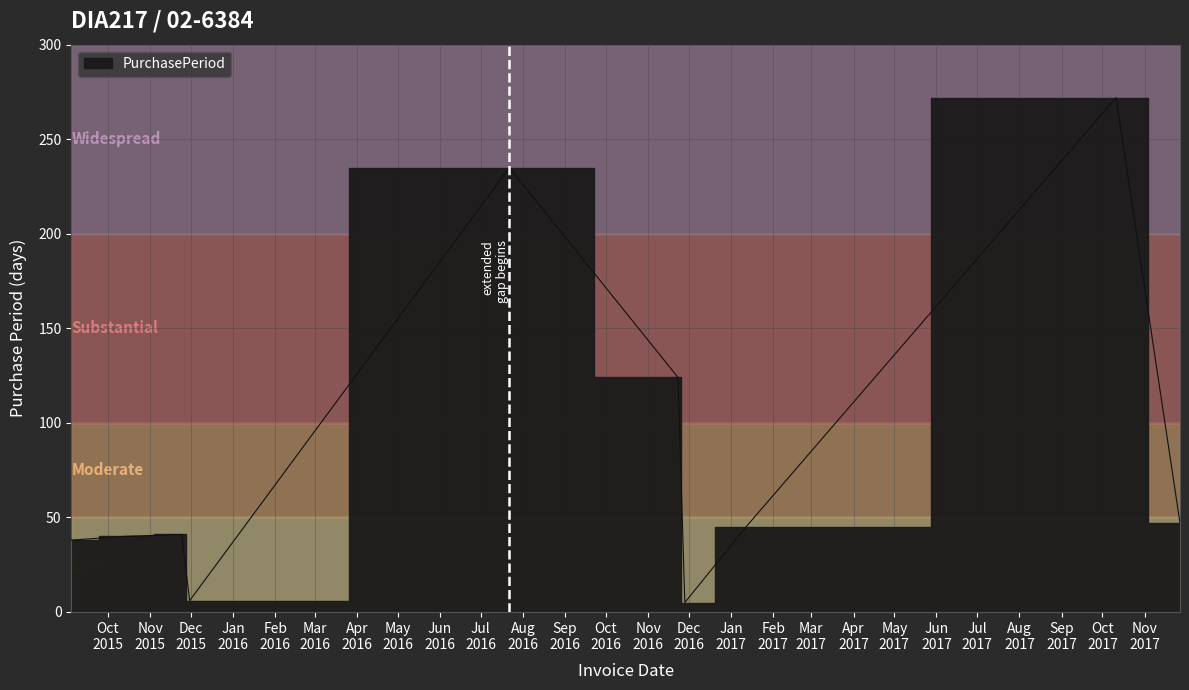

What is the greatest value displayed?

272